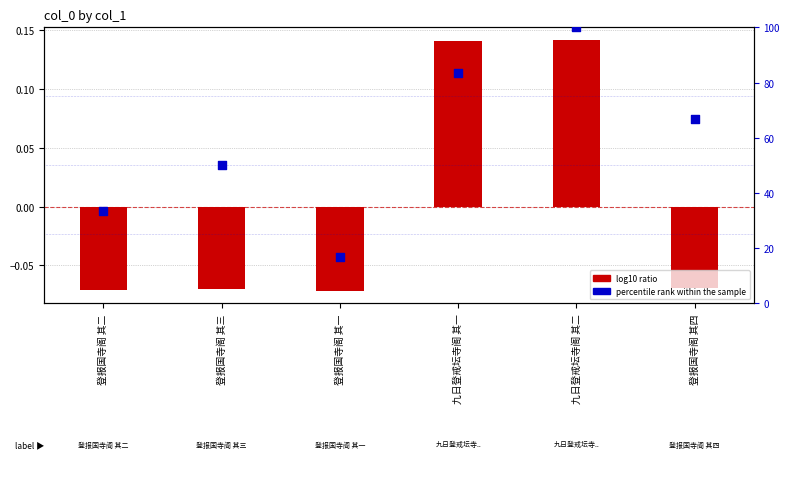

What is the total value across all series at 登报国寺阁 其一?

16.6